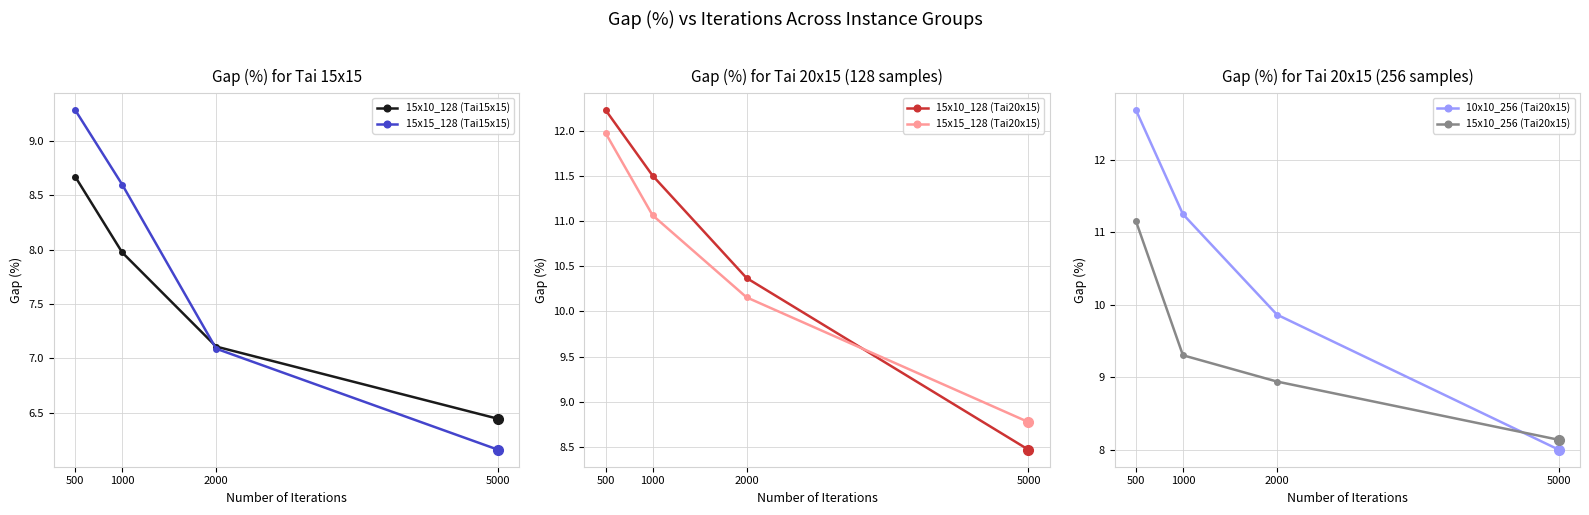

At which category is the sum across all series the highest?

500